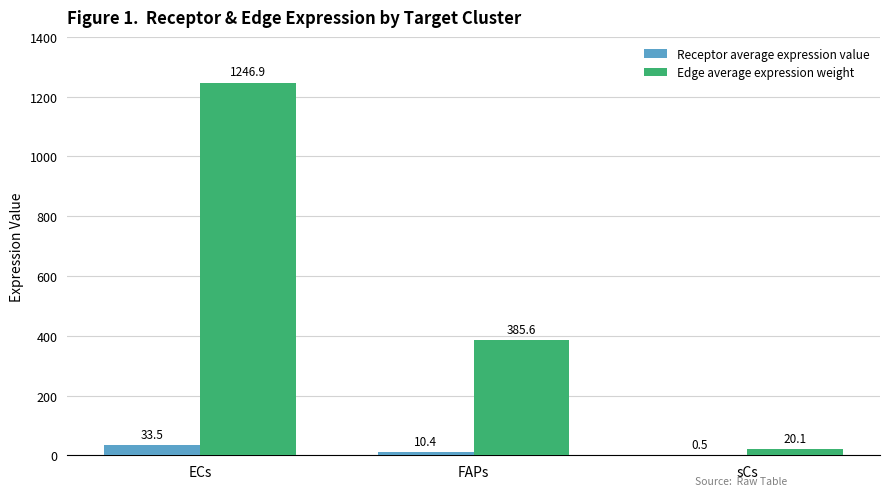

Between ECs and FAPs, which series saw the biggest shift?

Edge average expression weight